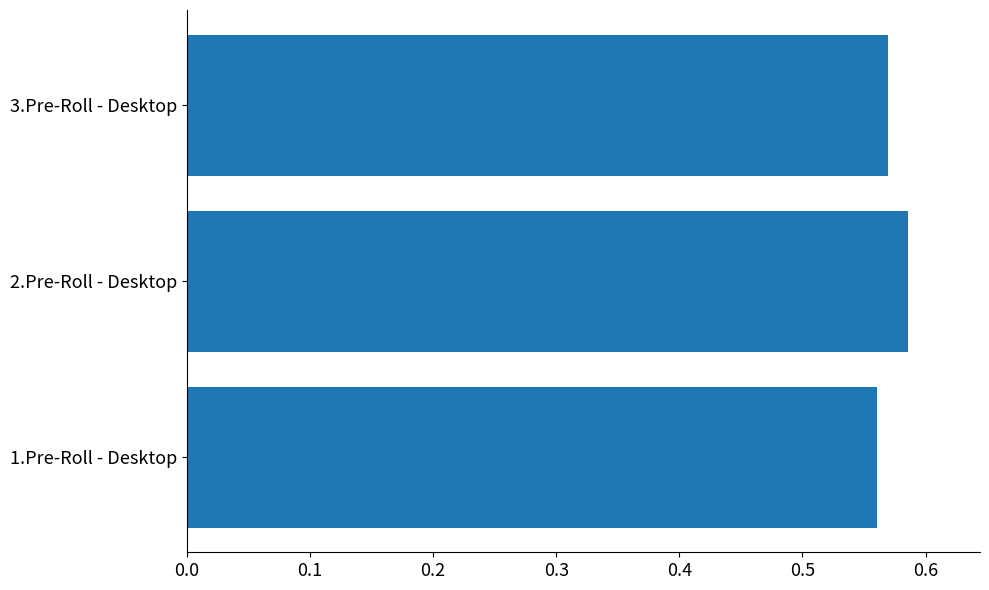

Count the values in the range 0 to 1.

3